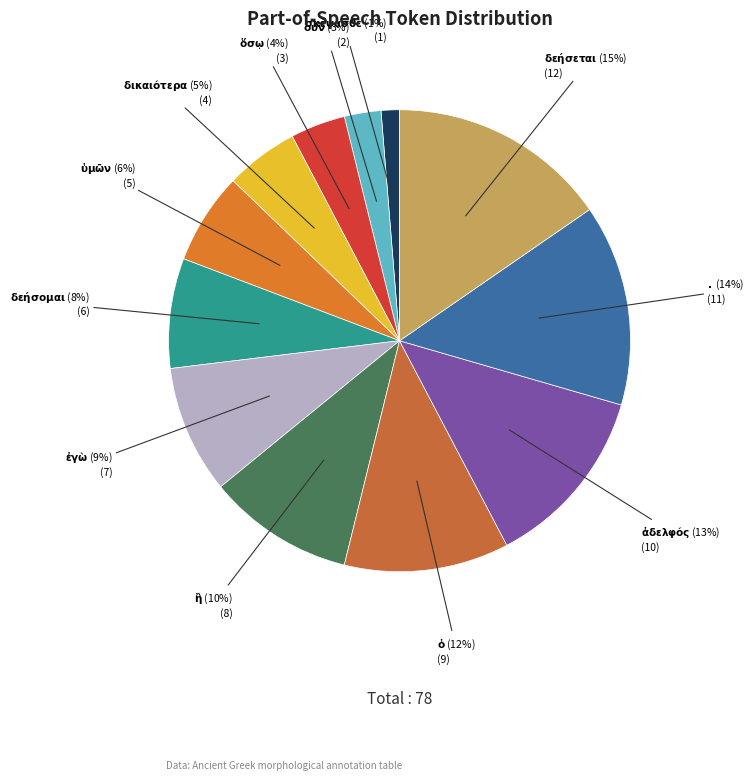

Is there any slice that represents more than half of the pie?

No